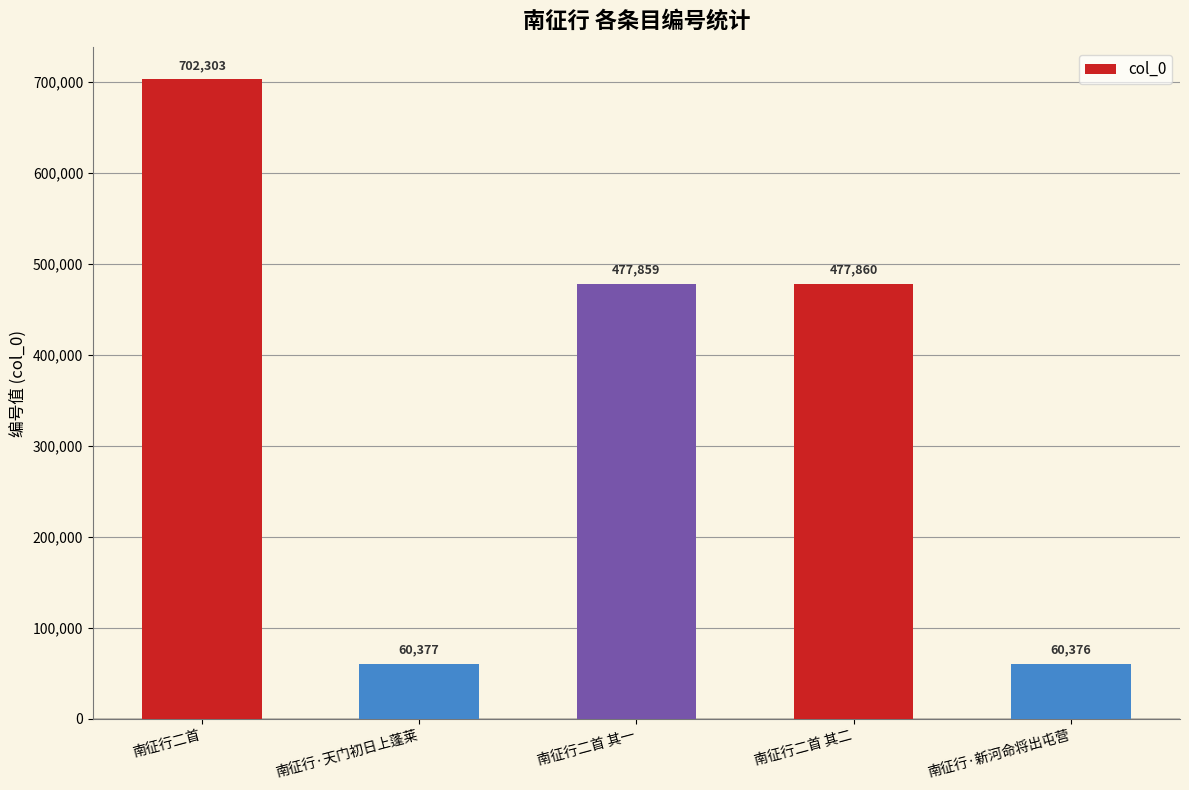

What is the label of the 2nd bar from the left?

南征行·天门初日上蓬莱